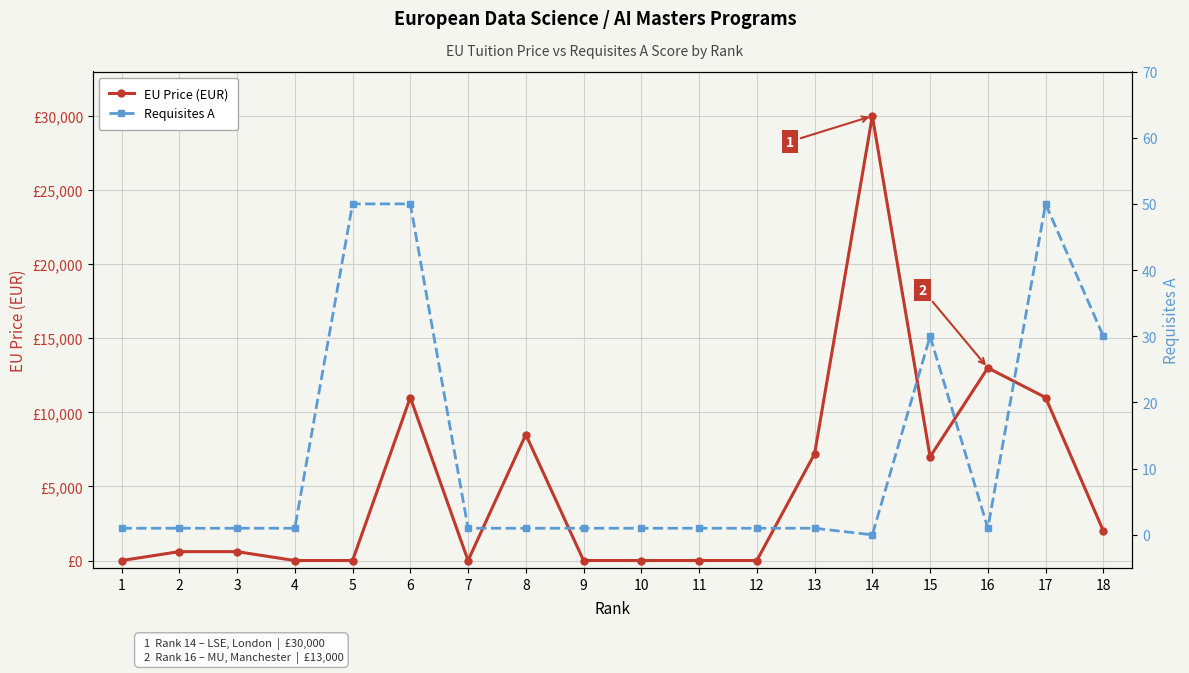

Is the value of Requisites A at 14 greater than the value of EU Price (EUR) at 12?

No